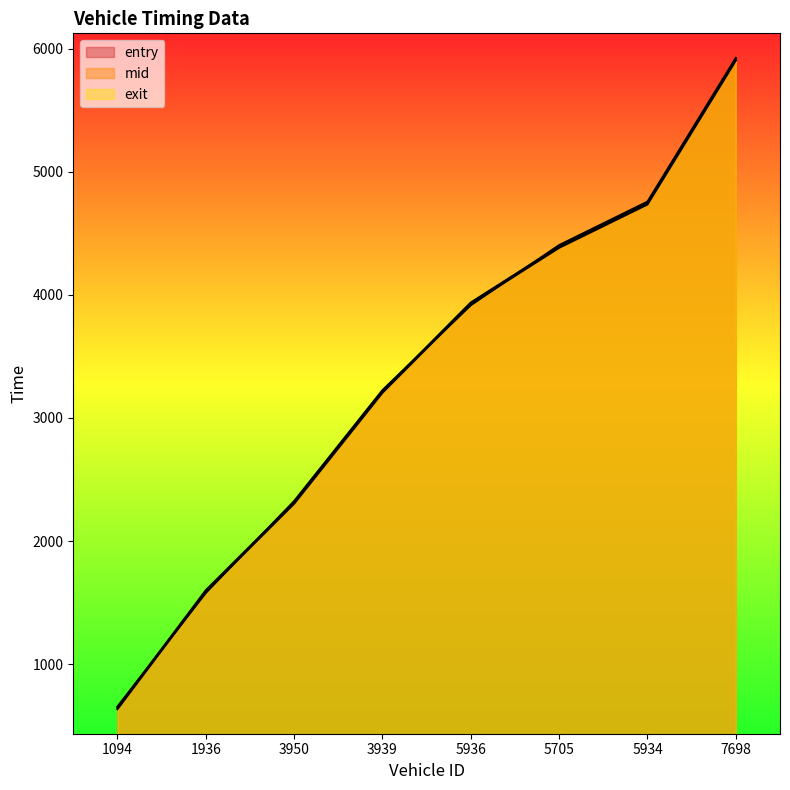

The entry series shows 4735.4 at 5934. True or false?

True